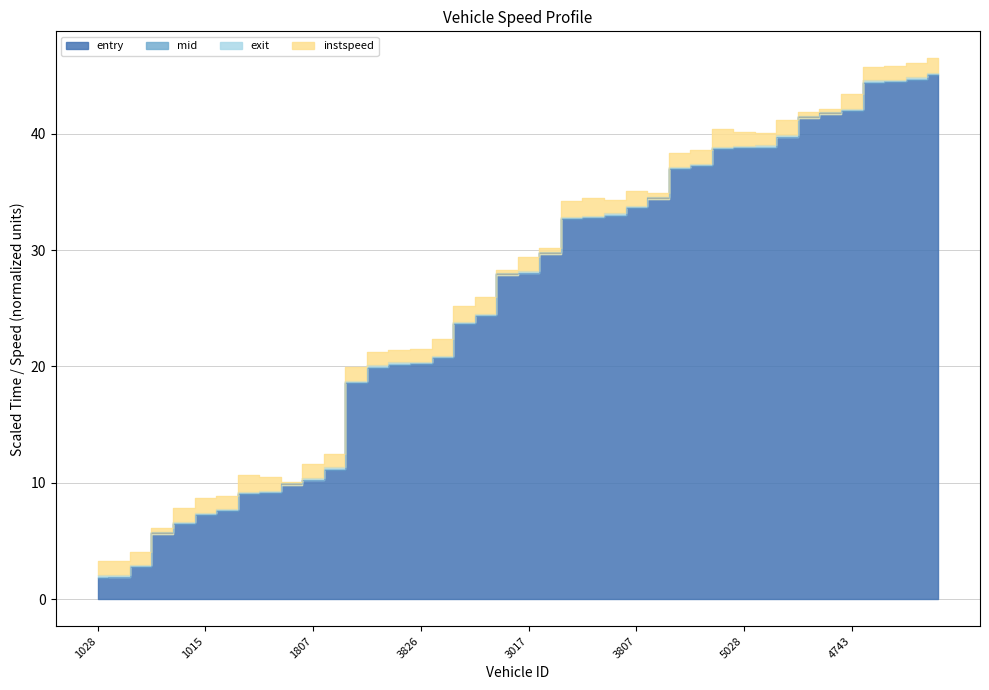

The exit series shows 9.2 at 1030. True or false?

False